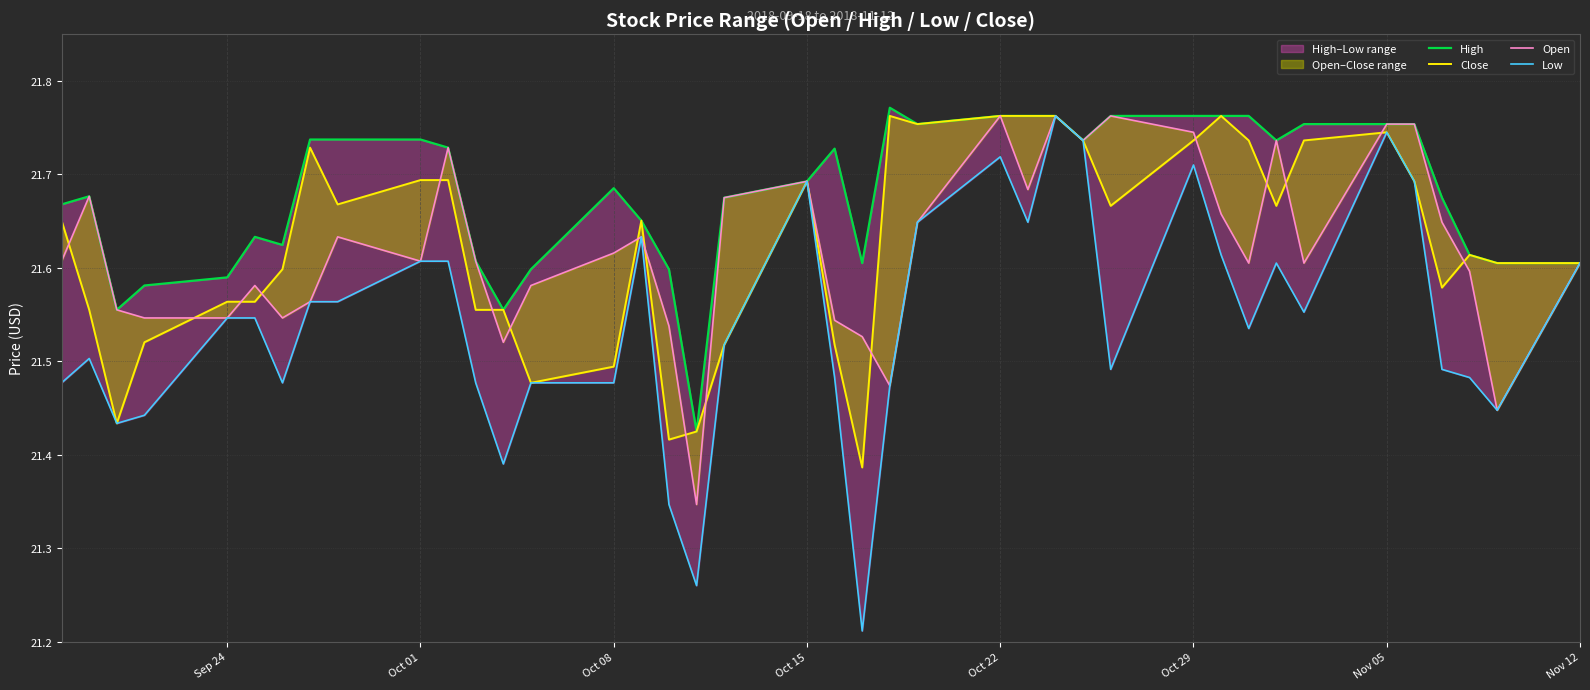

In Close, how many points are lower than both neighbors (excluding endpoints)?

9